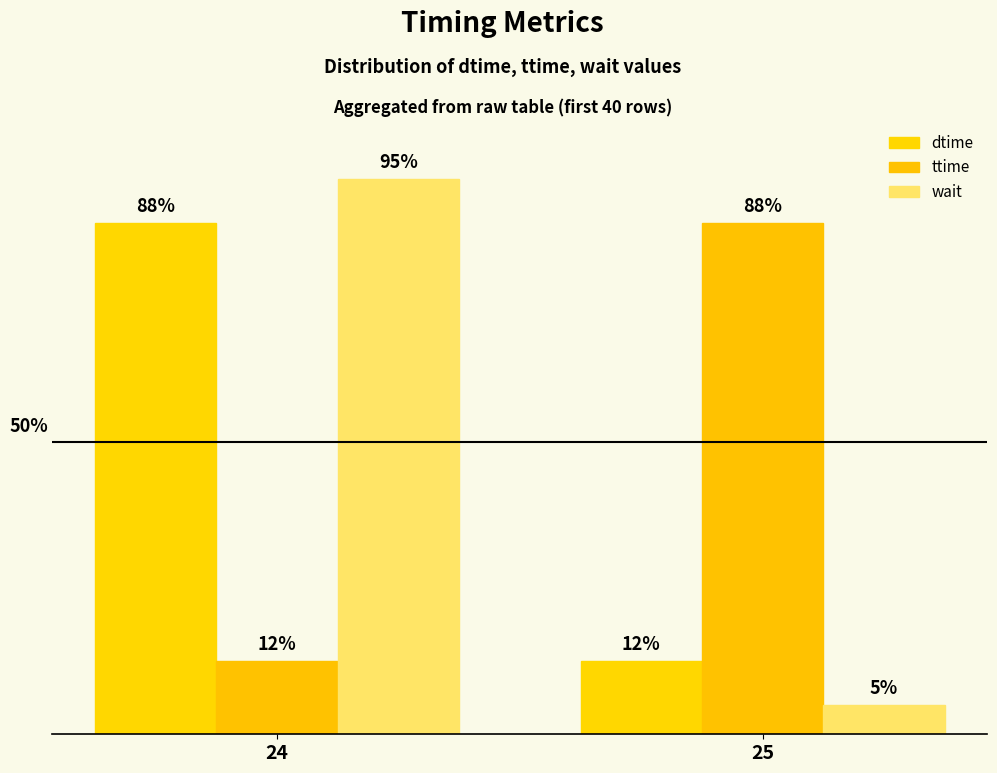

Are the bars grouped side by side (vs. stacked)?

Yes